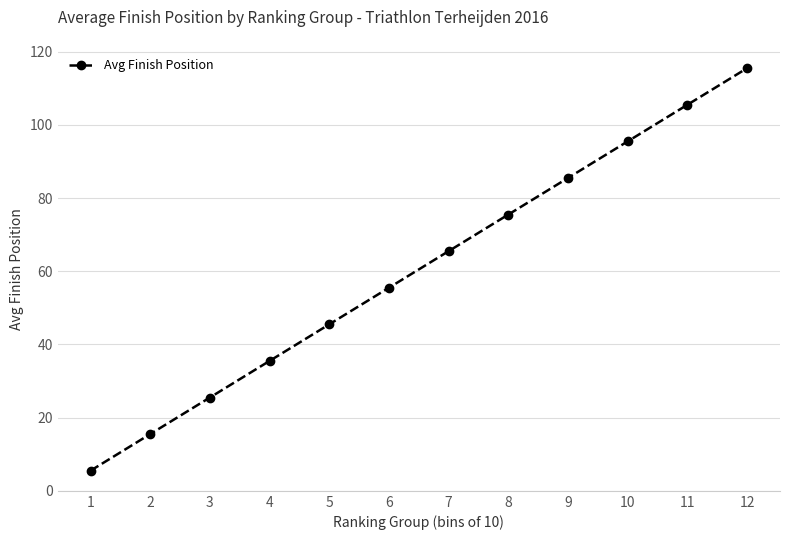

Reading left to right, transcribe all the data shown in this chart.

1=5.5	2=15.5	3=25.5	4=35.5	5=45.5	6=55.5	7=65.5	8=75.5	9=85.5	10=95.5	11=105.5	12=115.5